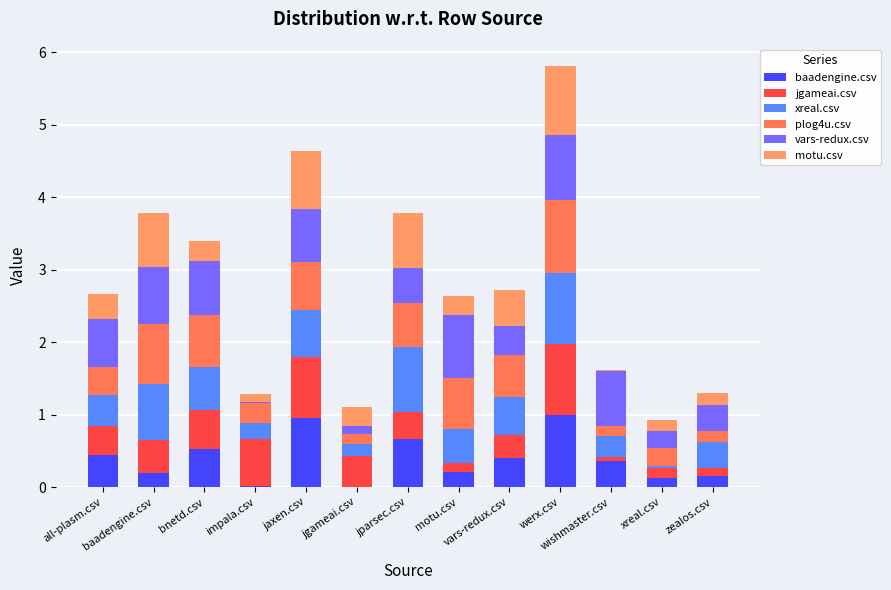

How many distinct data groups are displayed?

6